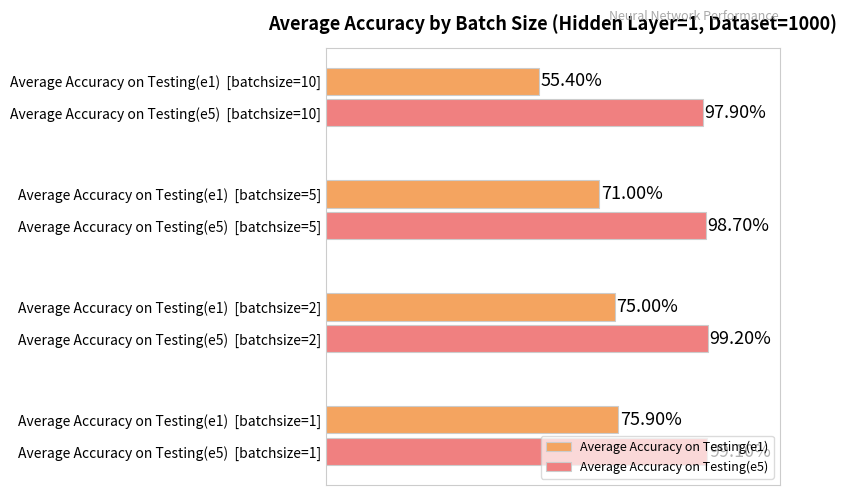

Which series has the largest range (max minus min)?

Average Accuracy on Testing(e1)